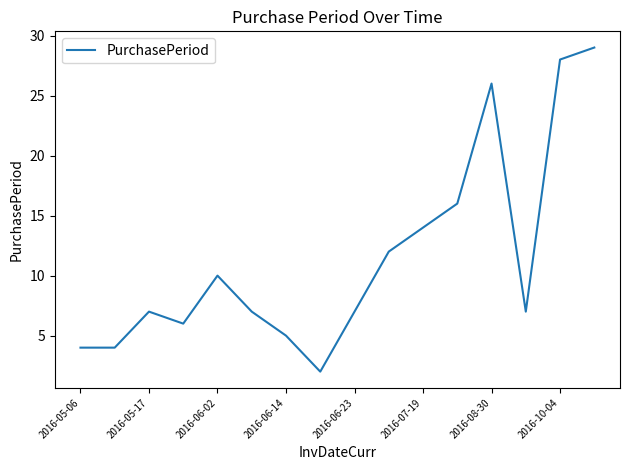

What is the difference between the maximum and minimum values?

27